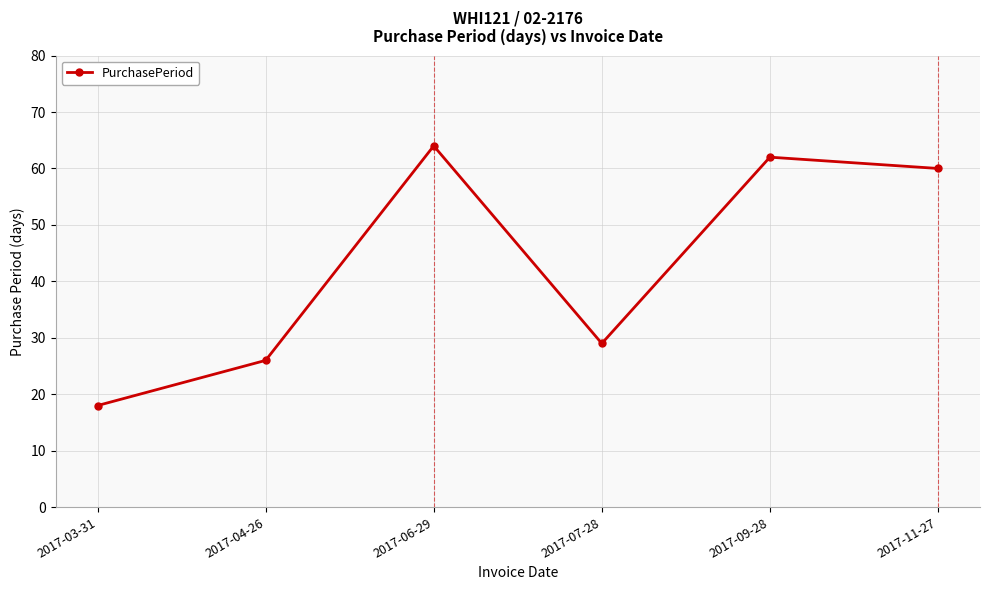

What is the sum of all values?

259